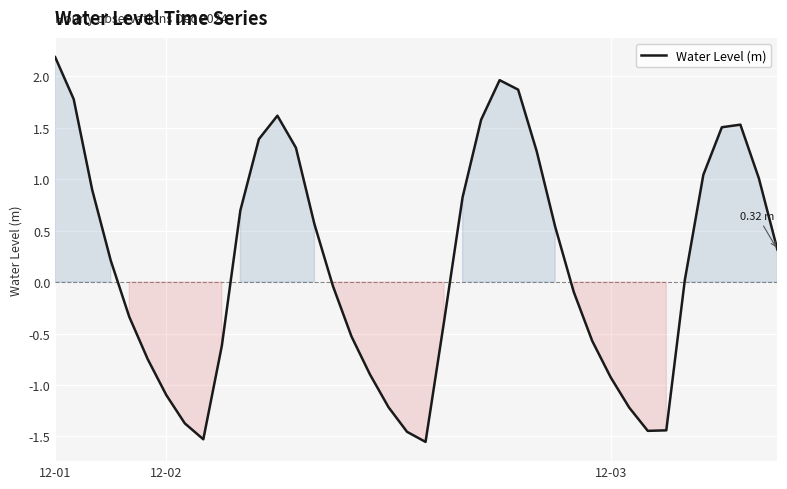

What is the difference between the maximum and minimum values?

3.7